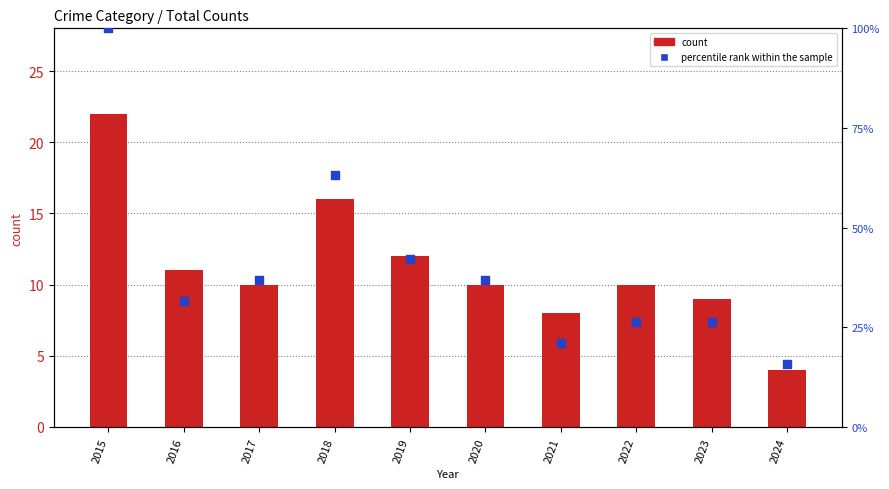

At how many categories does at least one series exceed 24?

8